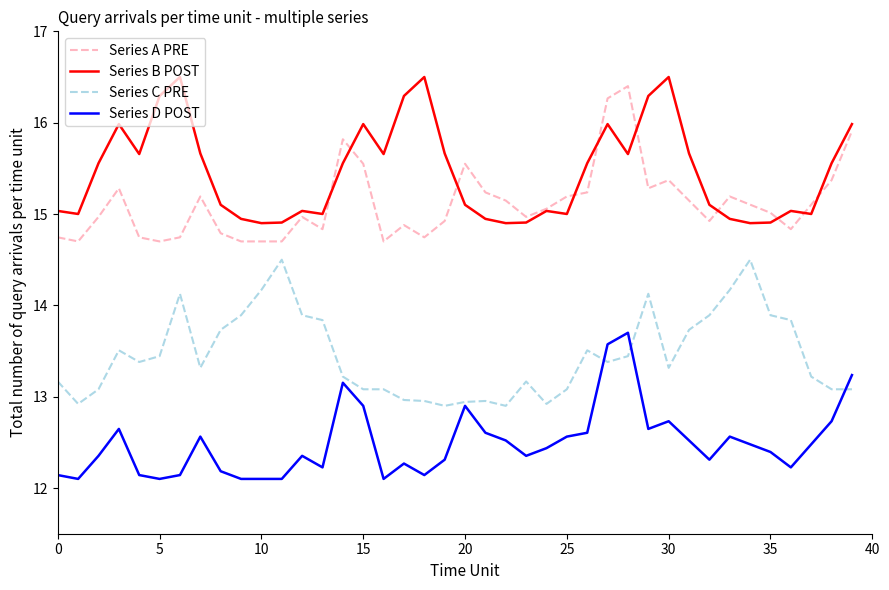

True or false: Series D POST and Series B POST intersect in this chart.

False